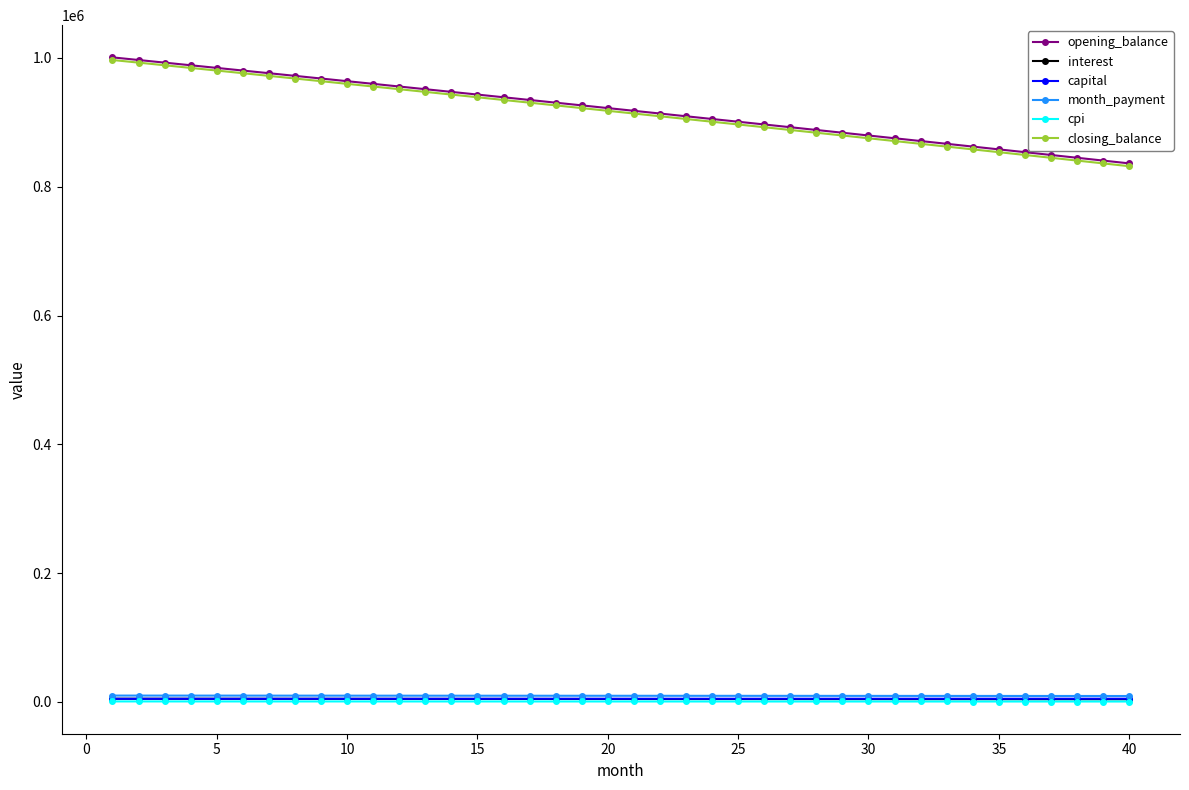

True or false: interest and closing_balance cross at least once.

False